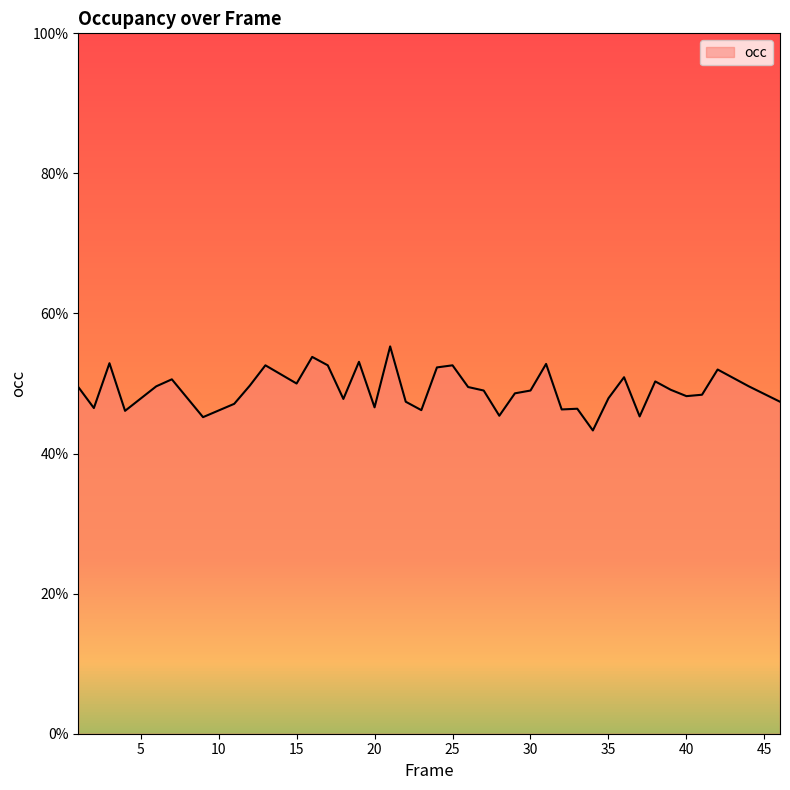

Is this an area chart (filled region under the line)?

Yes